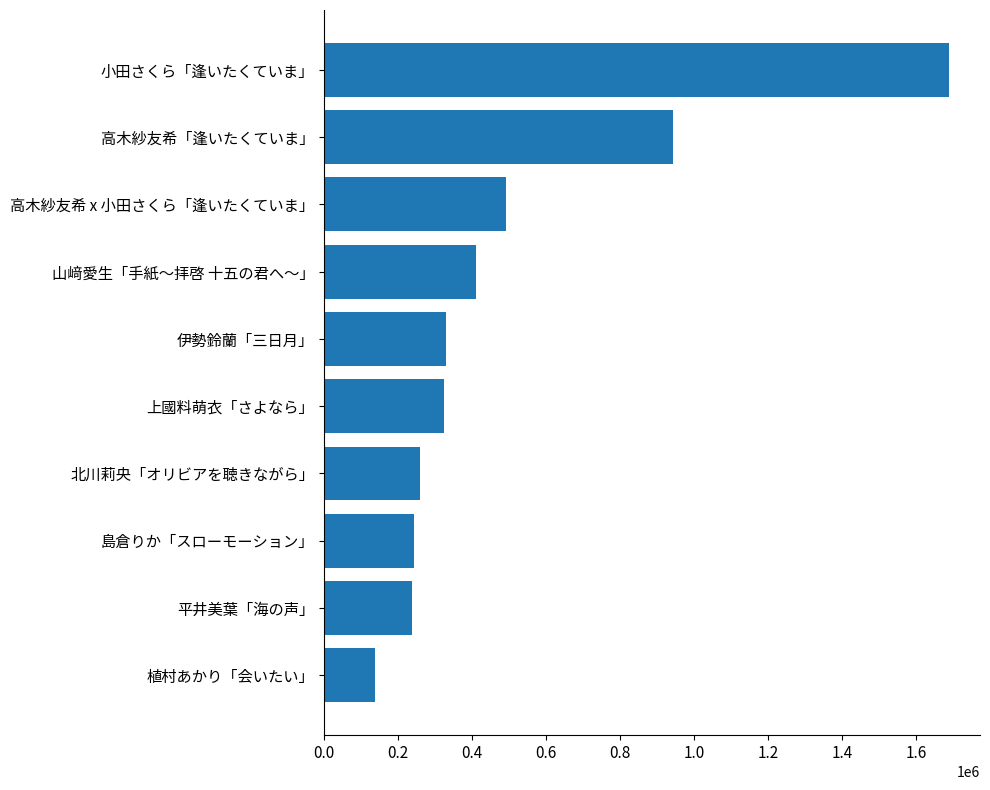

Approximately how many times larger is the value at 小田さくら「逢いたくていま」 compared to 上國料萌衣「さよなら」?

5.2